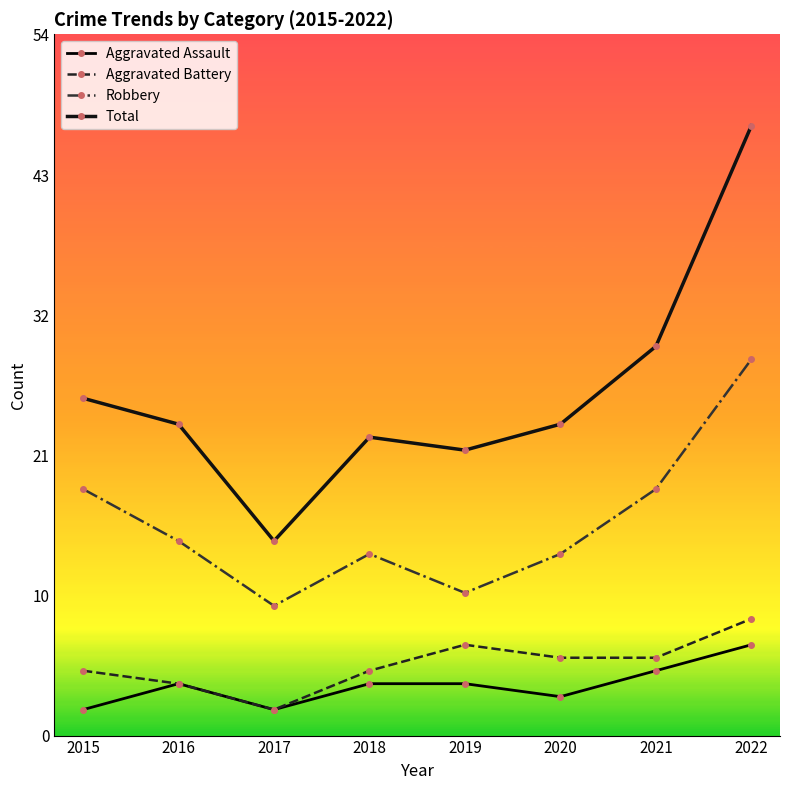

What are all the series names shown in the legend?

Aggravated Assault, Aggravated Battery, Robbery, Total